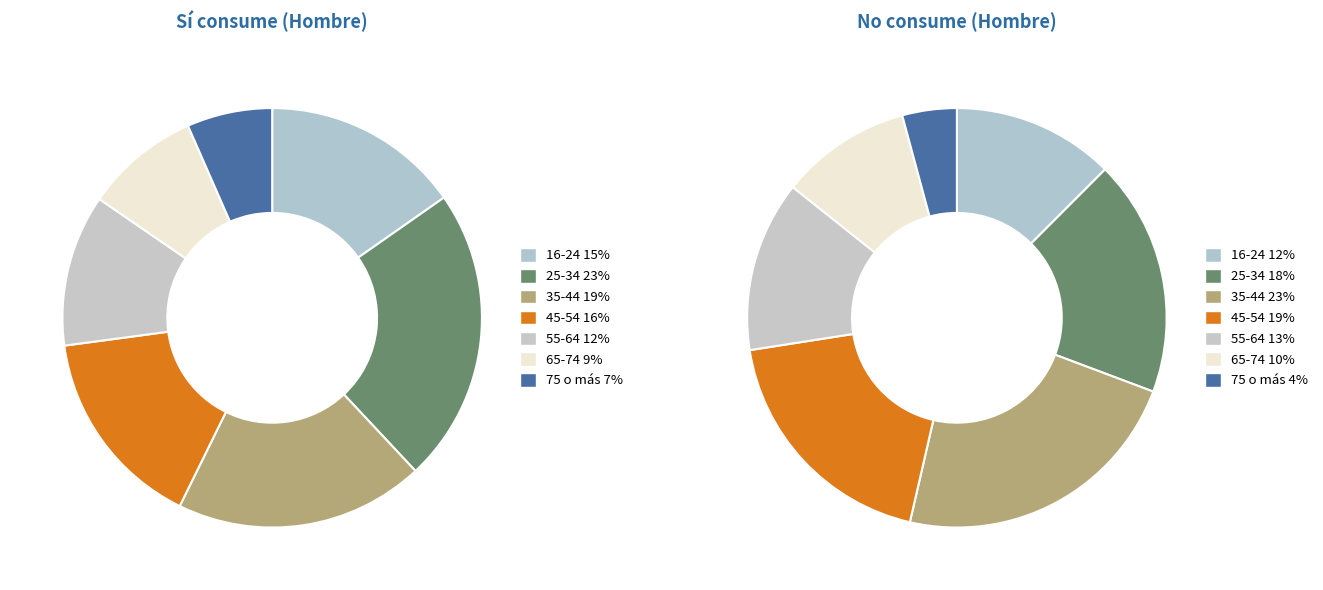

Is 16-24 the majority of the pie?

No